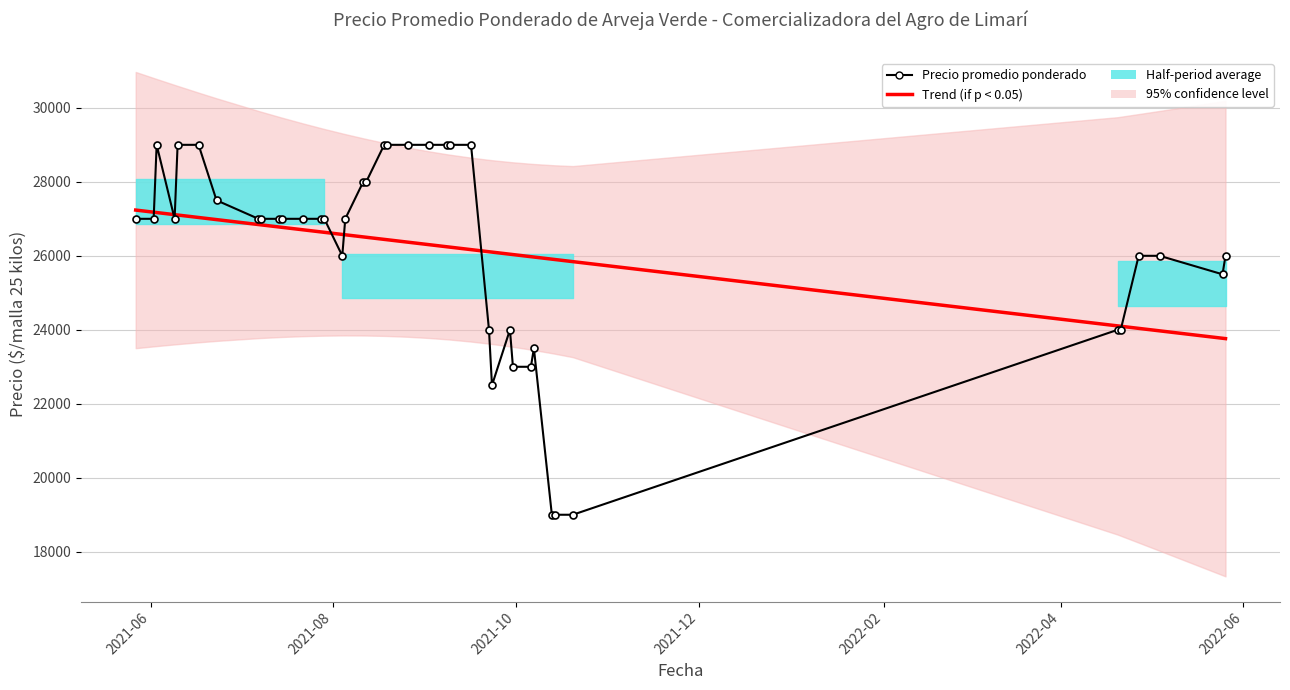

After their last crossing, which series has the higher values: Trend (if p < 0.05) or Precio promedio ponderado?

Precio promedio ponderado